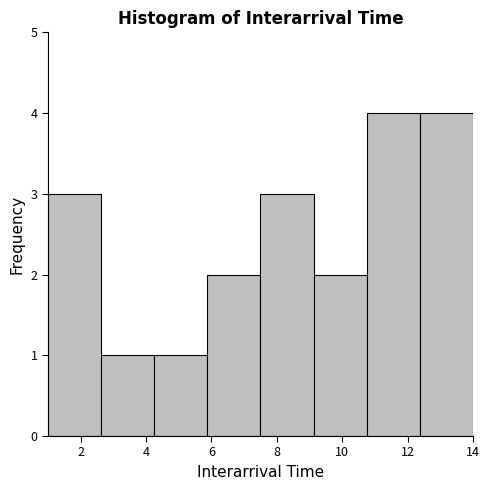

Reading left to right, list every bar in this chart as the range it spans on the x-axis followed by its height. Neither the bar edges nor the heights are printed on the chart, so give them approximately, as read against the axes.

1.0 to 2.6: 3
2.6 to 4.2: 1
4.2 to 5.8: 1
5.8 to 7.6: 2
7.6 to 9.2: 3
9.2 to 10.8: 2
10.8 to 12.4: 4
12.4 to 14.0: 4